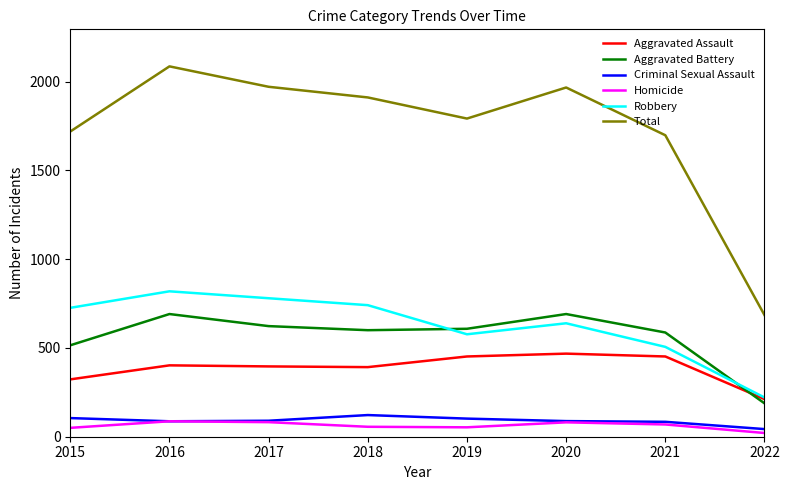

What is the minimum value for Homicide?

21